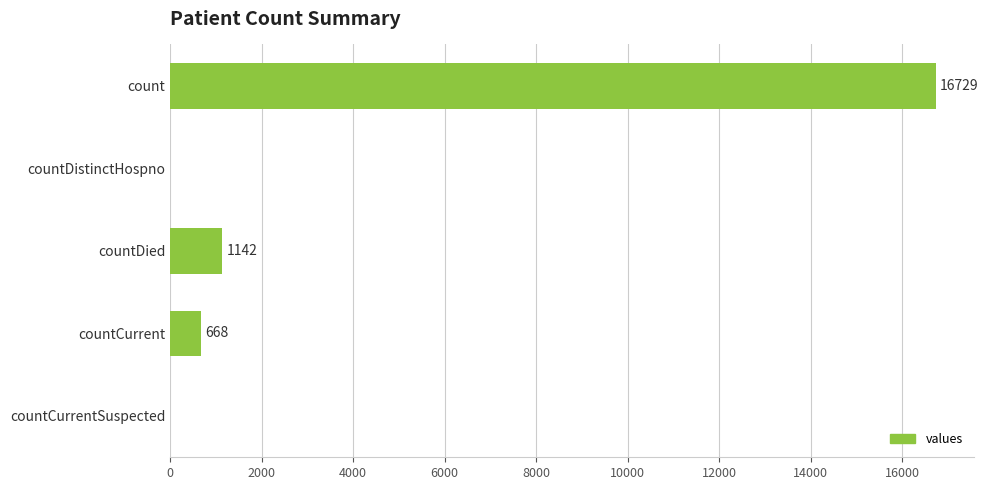

Count the number of data series in this chart.

1